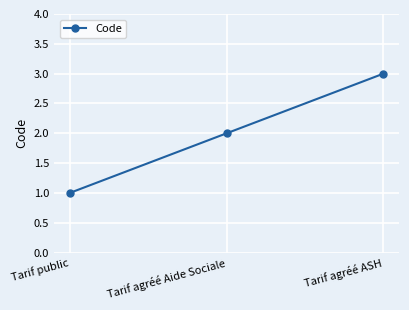

Does the chart display data point markers on the line(s)?

Yes